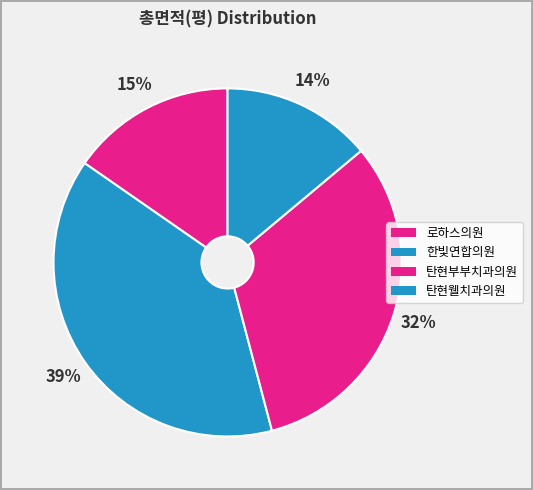

True or false: 탄현웰치과의원 accounts for 14% of the total.

True